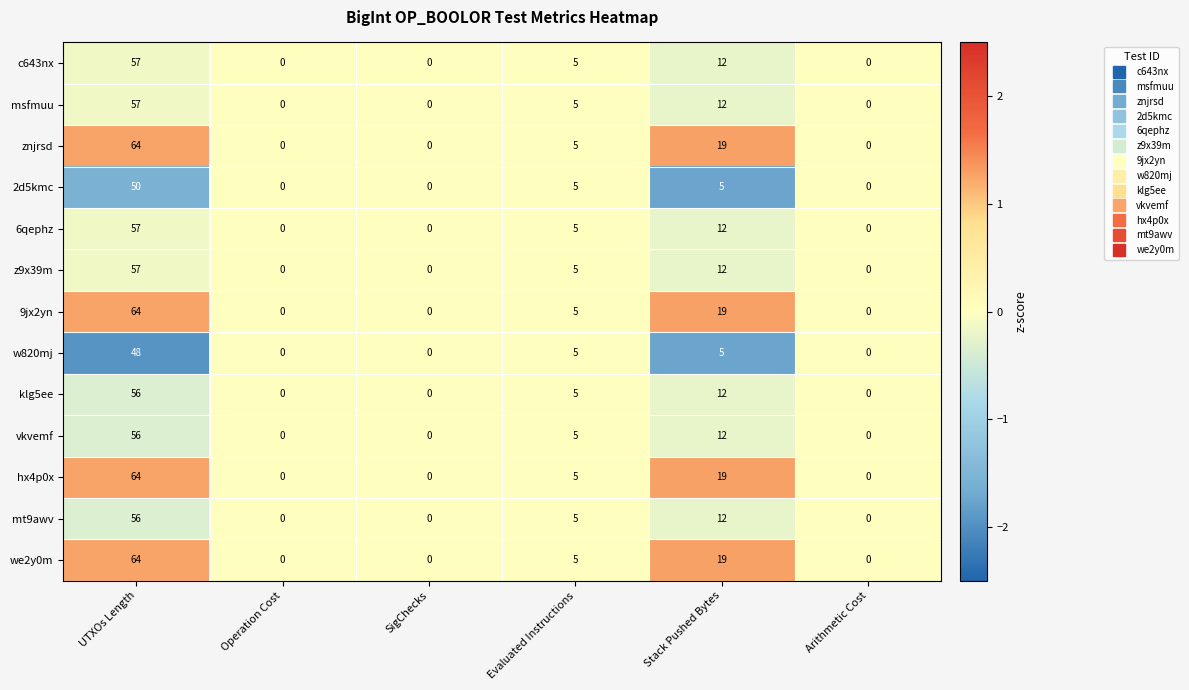

What is the sum of the 2d5kmc values at Arithmetic Cost and Stack Pushed Bytes?

5